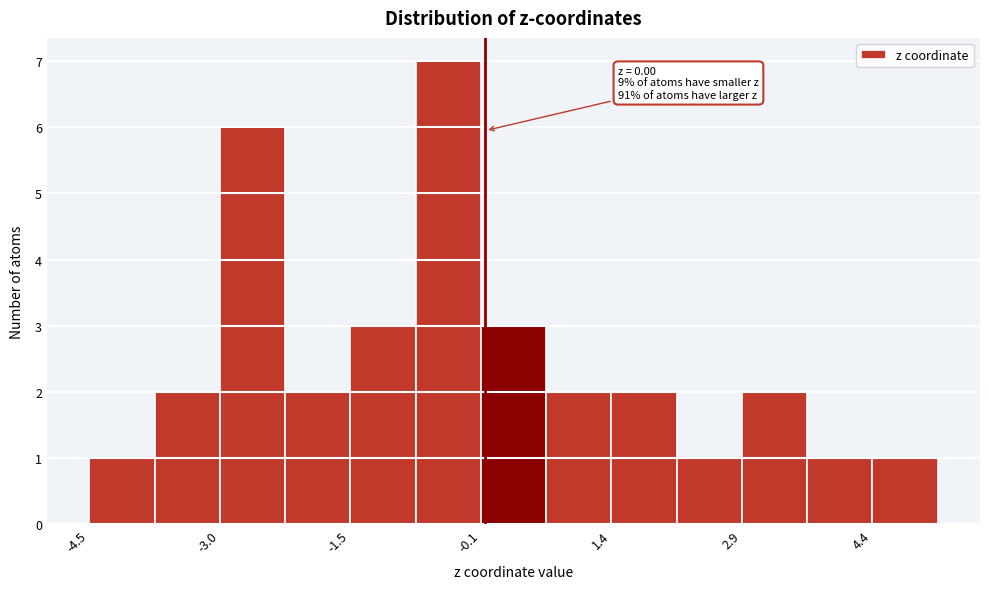

Around what value on the x-axis is the tallest bar? Give the approximate position of its centre, as read against the axis.

-0.4